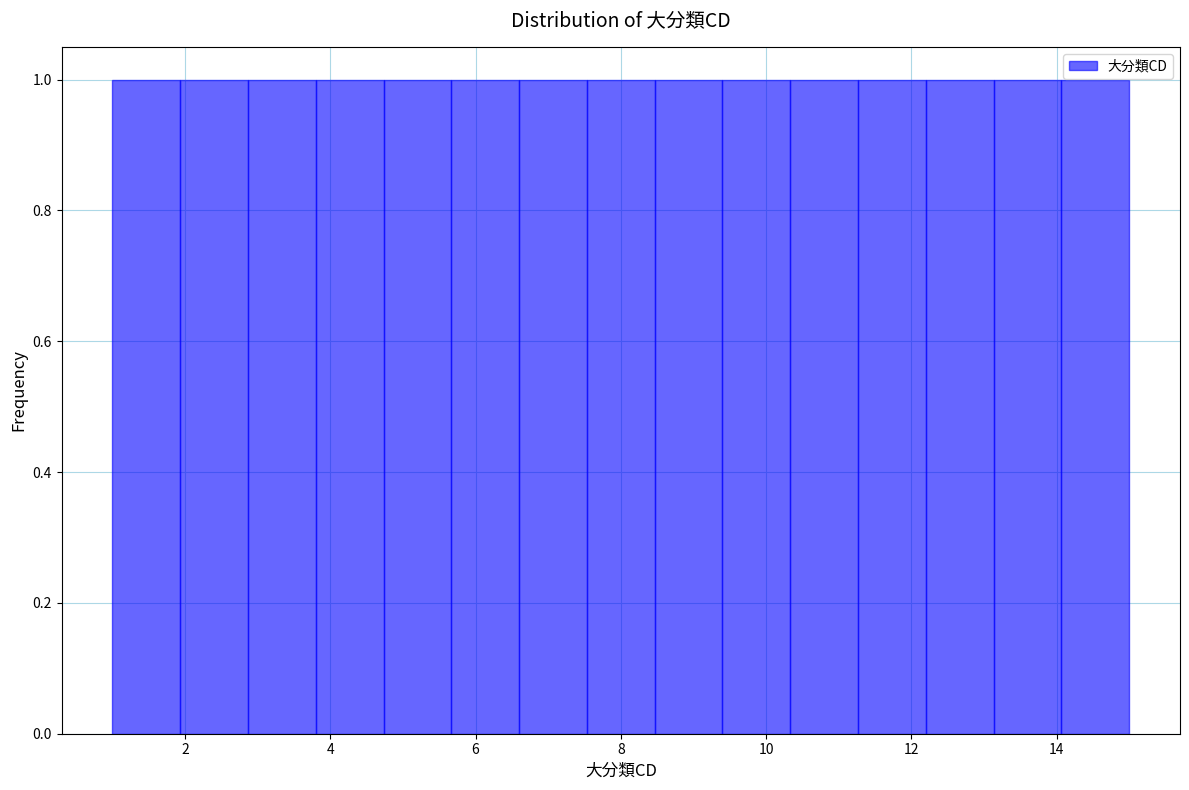

Reading left to right, transcribe this chart: for each bar, give the range it covers on the x-axis and its height. Neither the bar edges nor the heights are printed on the chart, so give them approximately, as read against the axes.

1.0 to 2.0: 1
2.0 to 2.8: 1
2.8 to 3.8: 1
3.8 to 4.8: 1
4.8 to 5.6: 1
5.6 to 6.6: 1
6.6 to 7.6: 1
7.6 to 8.4: 1
8.4 to 9.4: 1
9.4 to 10.4: 1
10.4 to 11.2: 1
11.2 to 12.2: 1
12.2 to 13.2: 1
13.2 to 14.0: 1
14.0 to 15.0: 1